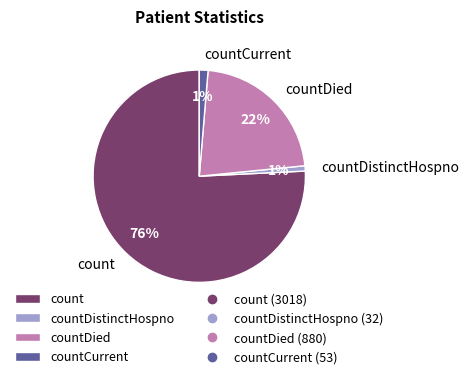

Which category accounts for the majority?

count